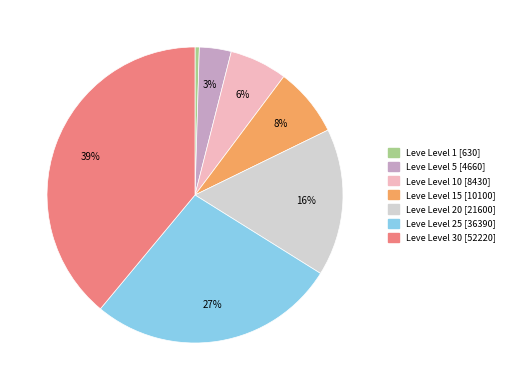

Is there any slice that represents more than half of the pie?

No